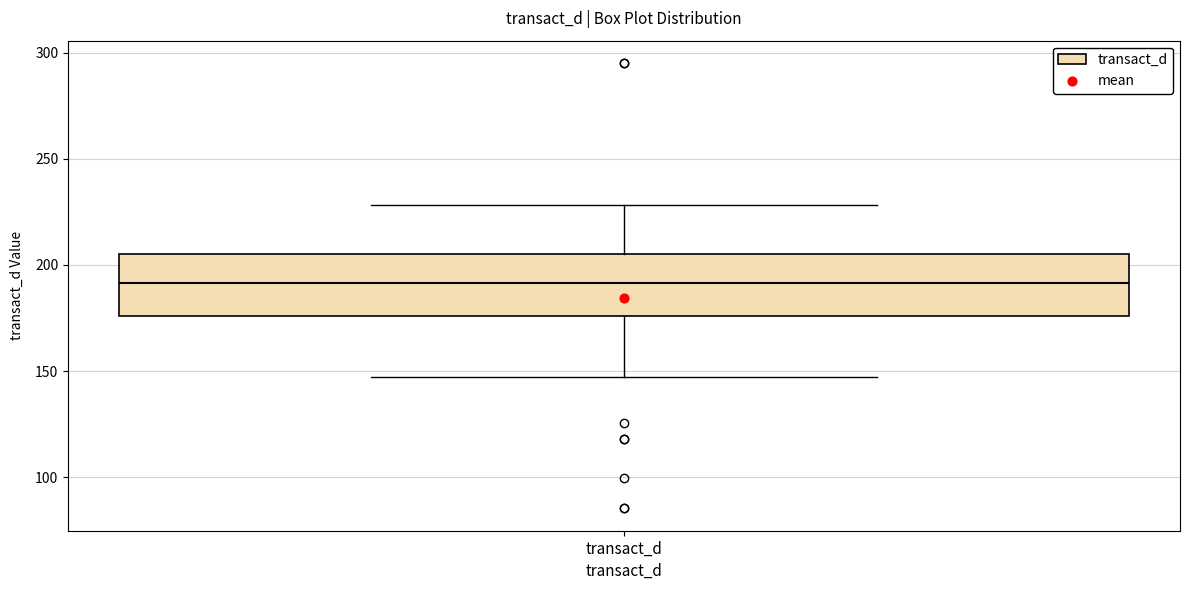

Where does the lower whisker of the box for transact_d end on the y-axis? The values are not printed on the chart, so give them approximately, as read against the axis.

145